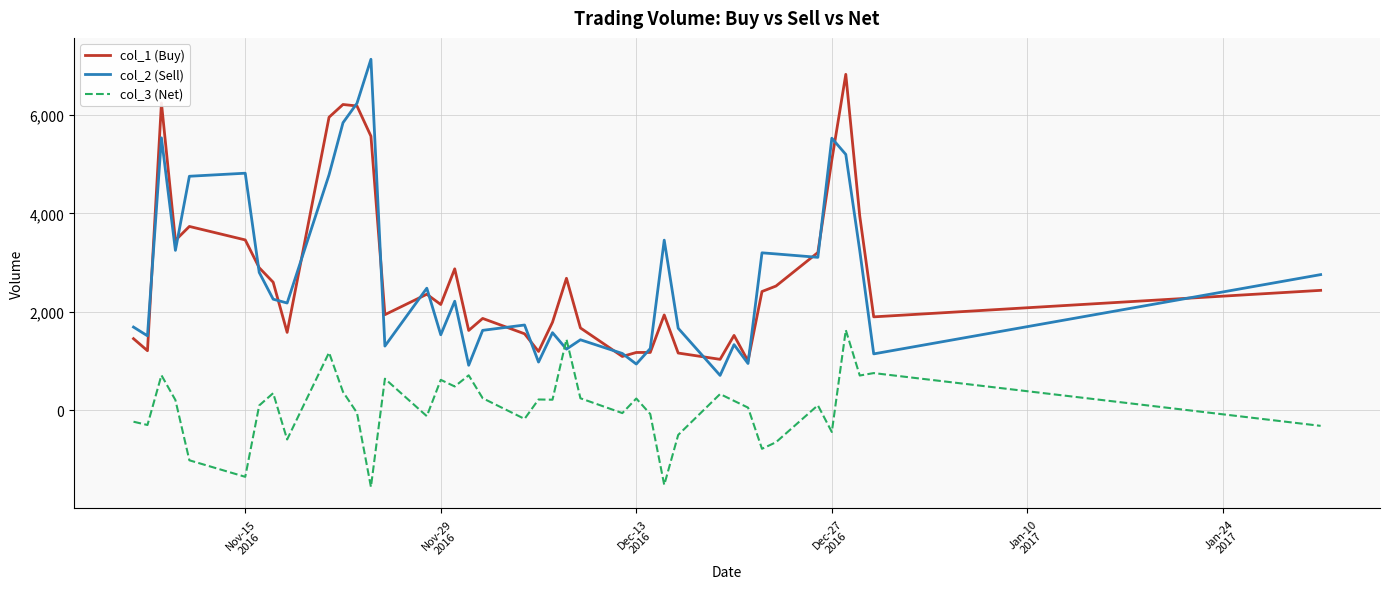

True or false: col_3 (Net) and col_2 (Sell) cross at least once.

True